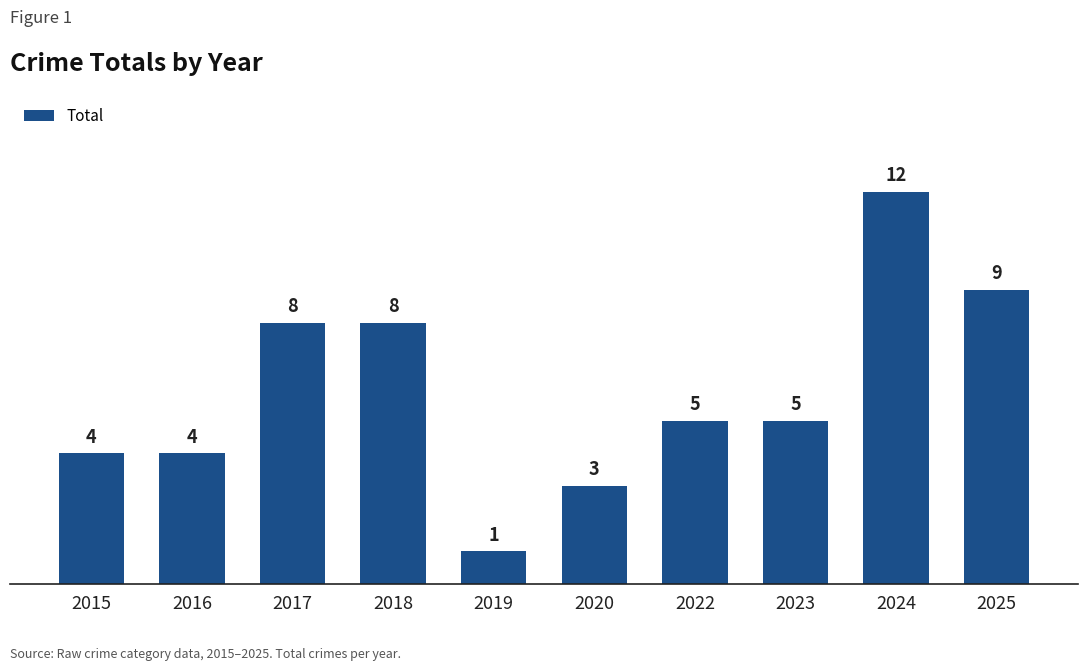

Does the chart contain any negative values?

No